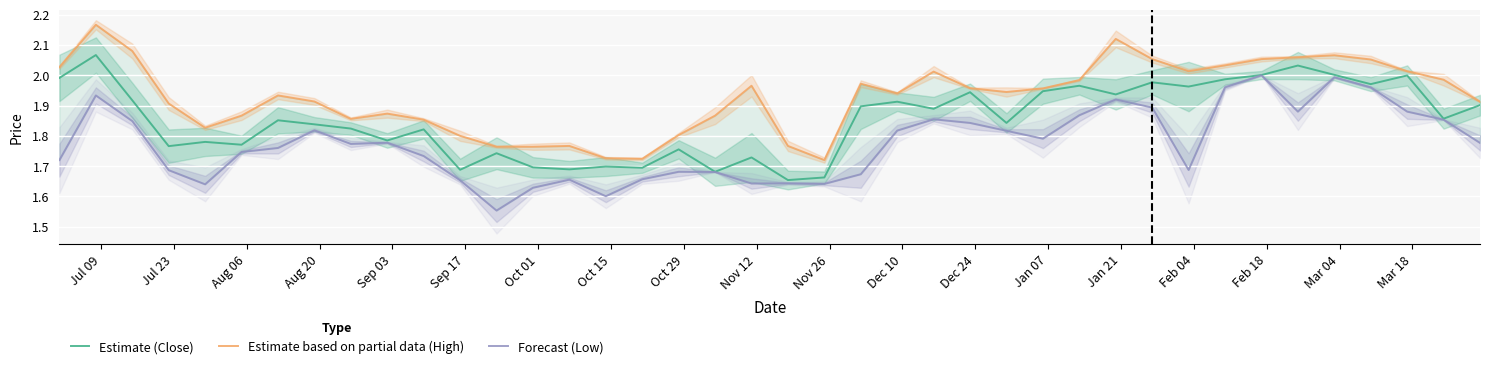

Reading left to right, extract all data points from this chart.

Estimate (Close): 2.0	2.1	1.9	1.8	1.8	1.8	1.9	1.8	1.8	1.8	1.8	1.7	1.7	1.7	1.7	1.7	1.7	1.8	1.7	1.7	1.7	1.7	1.9	1.9	1.9	1.9	1.8	1.9	2.0	1.9	2.0	2.0	2.0	2.0	2.0	2.0	2.0	2.0	1.9	1.9
Estimate based on partial data (High): 2.0	2.2	2.1	1.9	1.8	1.9	1.9	1.9	1.9	1.9	1.9	1.8	1.8	1.8	1.8	1.7	1.7	1.8	1.9	2.0	1.8	1.7	2.0	1.9	2.0	2.0	1.9	2.0	2.0	2.1	2.1	2.0	2.0	2.1	2.1	2.1	2.1	2.0	2.0	1.9
Forecast (Low): 1.7	1.9	1.8	1.7	1.6	1.7	1.8	1.8	1.8	1.8	1.7	1.7	1.6	1.6	1.7	1.6	1.7	1.7	1.7	1.6	1.6	1.6	1.7	1.8	1.9	1.8	1.8	1.8	1.9	1.9	1.9	1.7	2.0	2.0	1.9	2.0	2.0	1.9	1.9	1.8